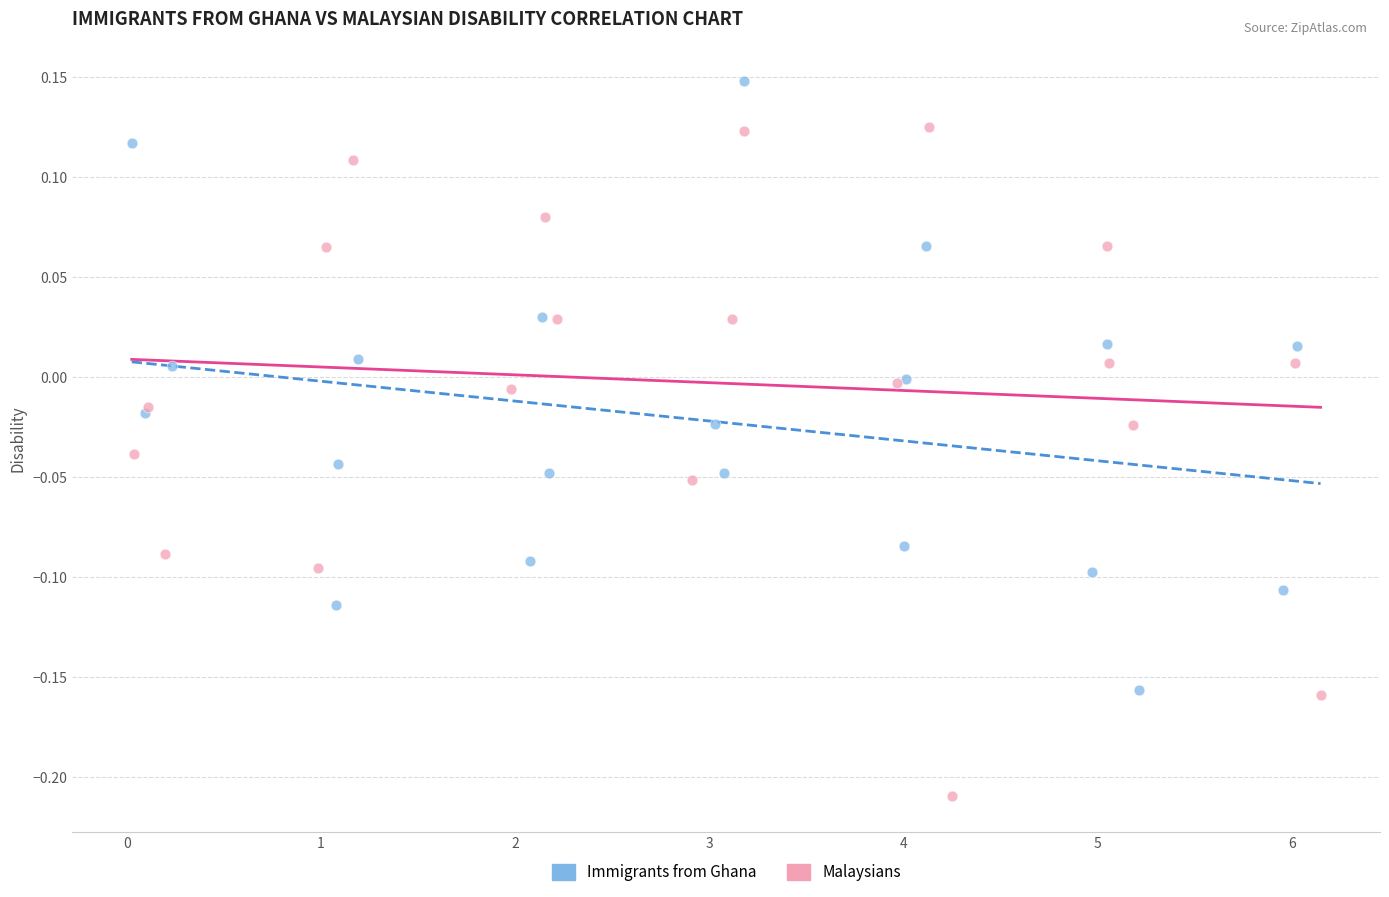

Which series reaches the maximum Y coordinate?

Immigrants from Ghana